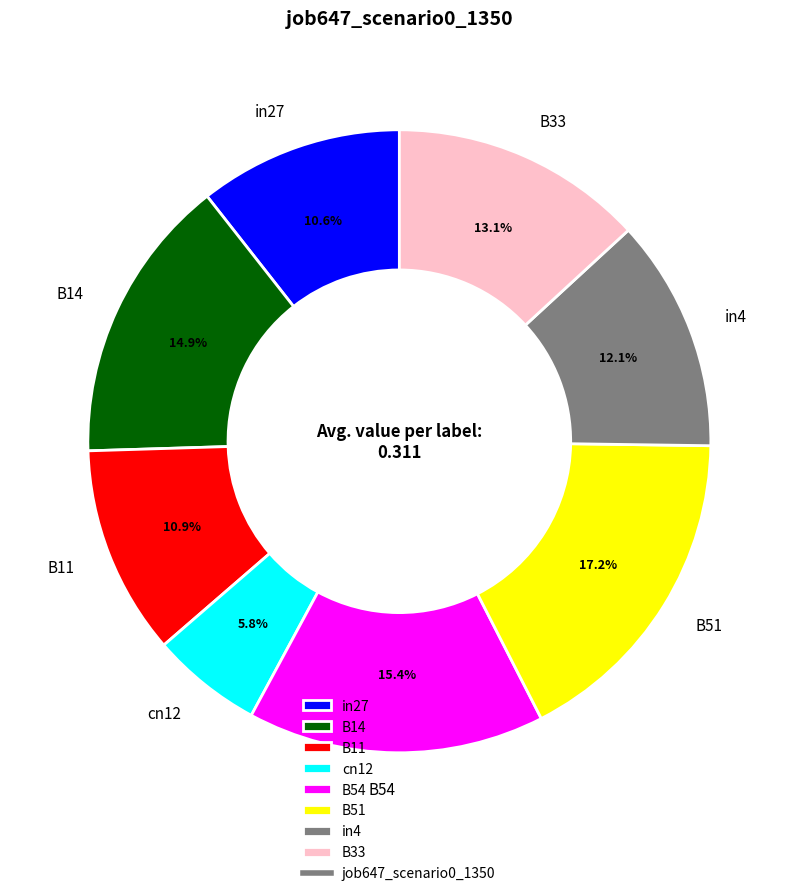

Combined, do in4 and in27 account for over 50%?

No